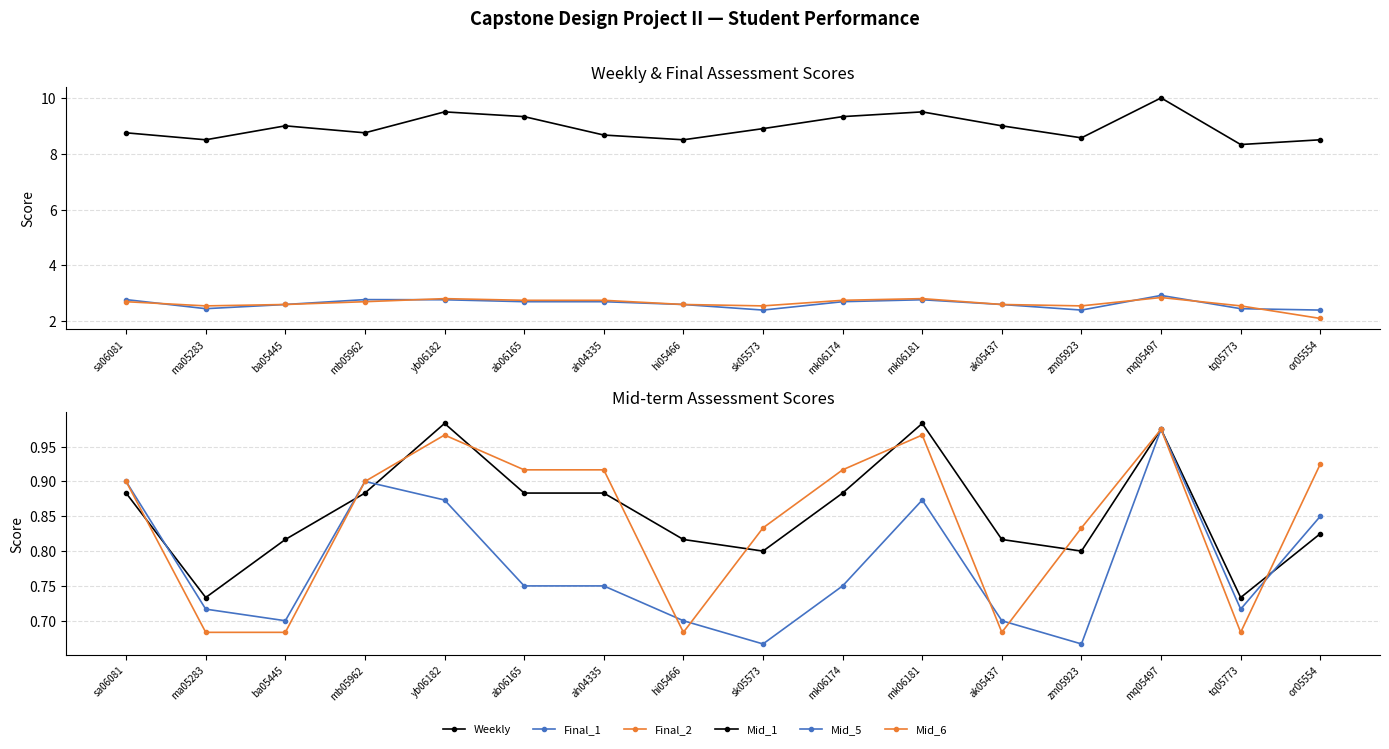

True or false: Final_2 and Mid_5 cross at least once.

False